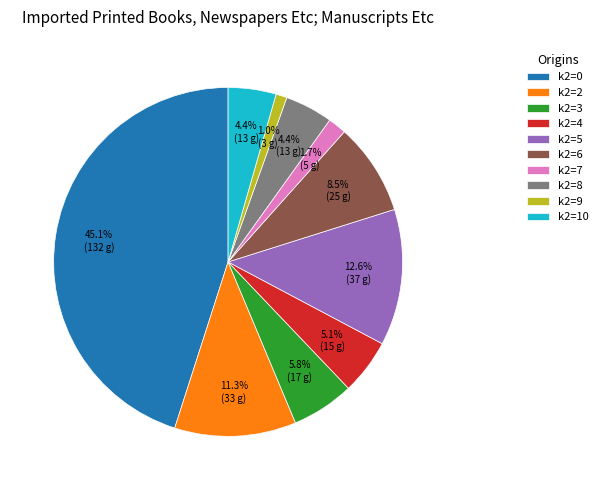

Do k2=4 and k2=3 together represent more than half of the pie?

No